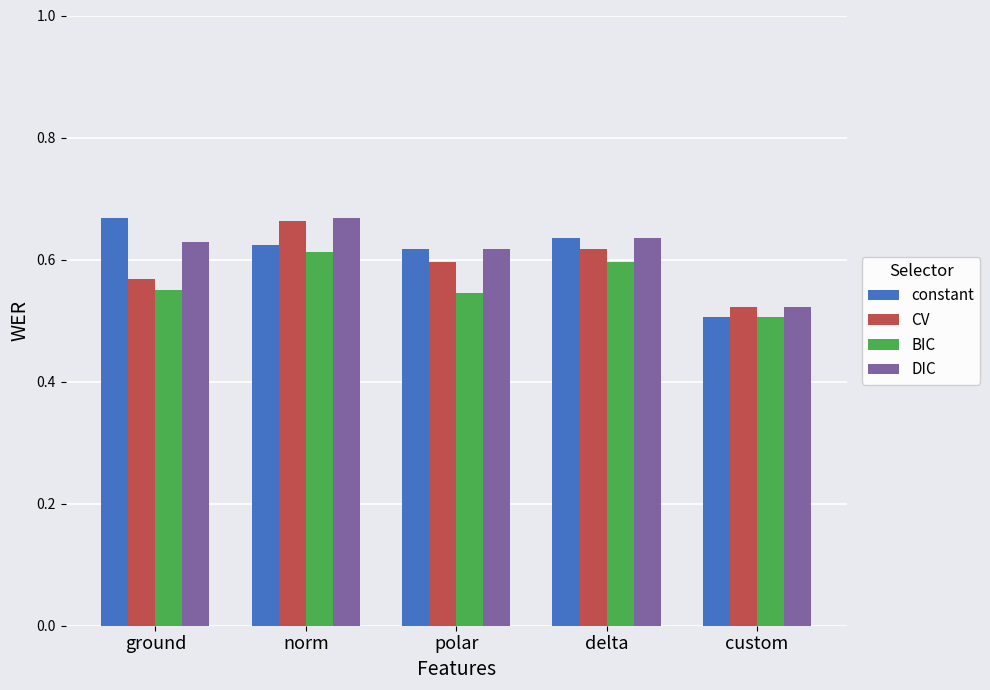

Does the chart contain stacked bars?

No